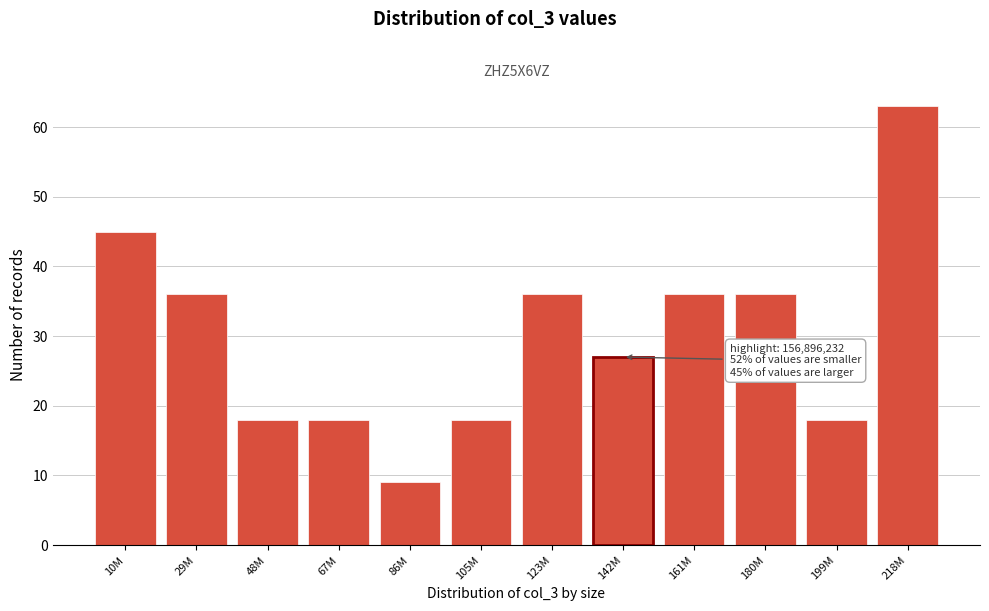

Reading left to right, list all the values displayed in this chart.

10M=45	29M=36	48M=18	67M=18	86M=9	105M=18	123M=36	142M=27	161M=36	180M=36	199M=18	218M=63